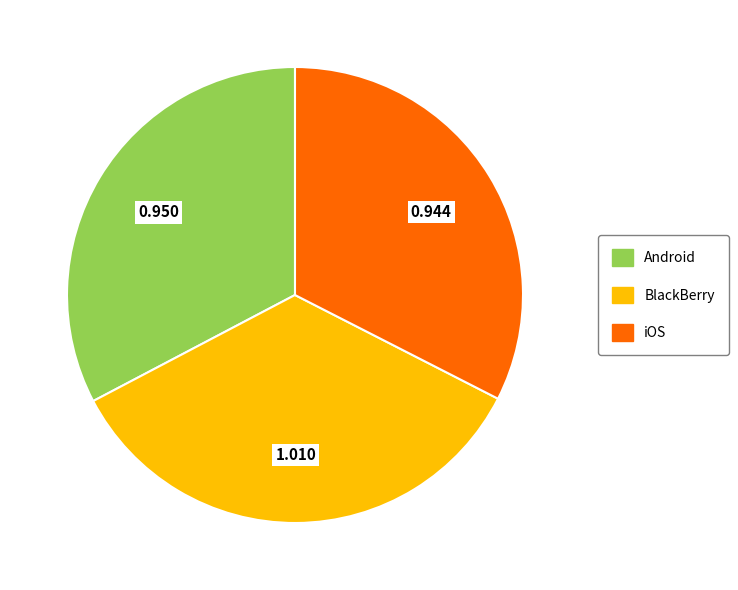

What is the largest slice in the pie chart?

BlackBerry